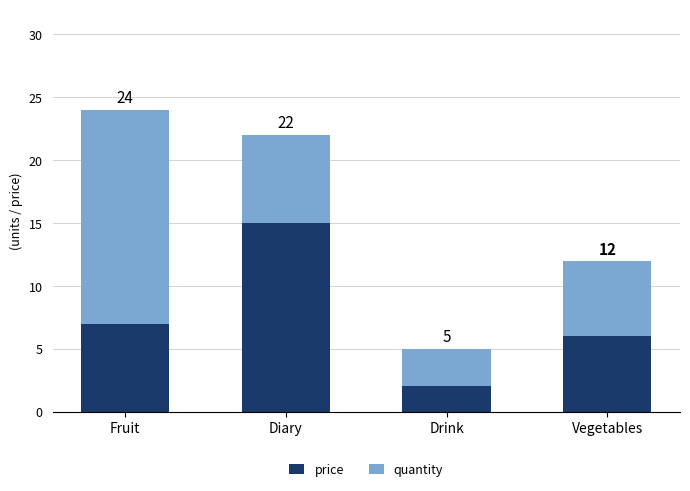

What are all the series names shown in the legend?

price, quantity